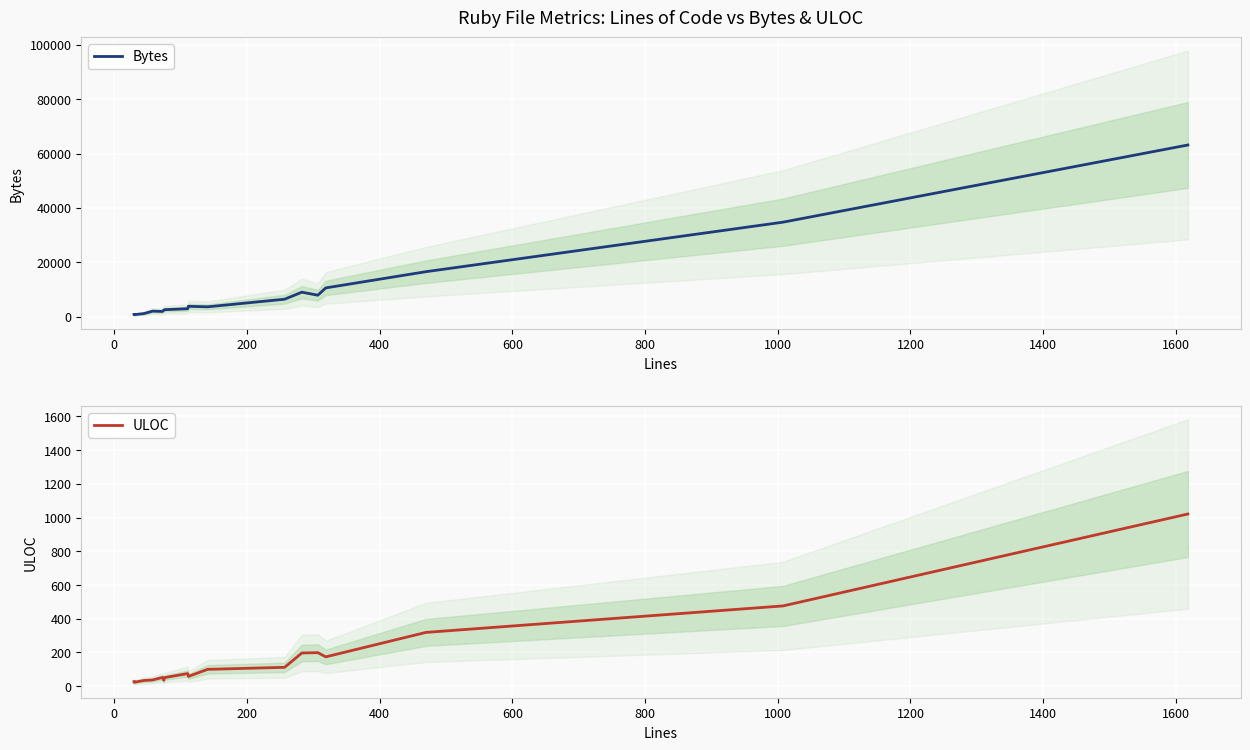

In ULOC, how many points are lower than both neighbors (excluding endpoints)?

3